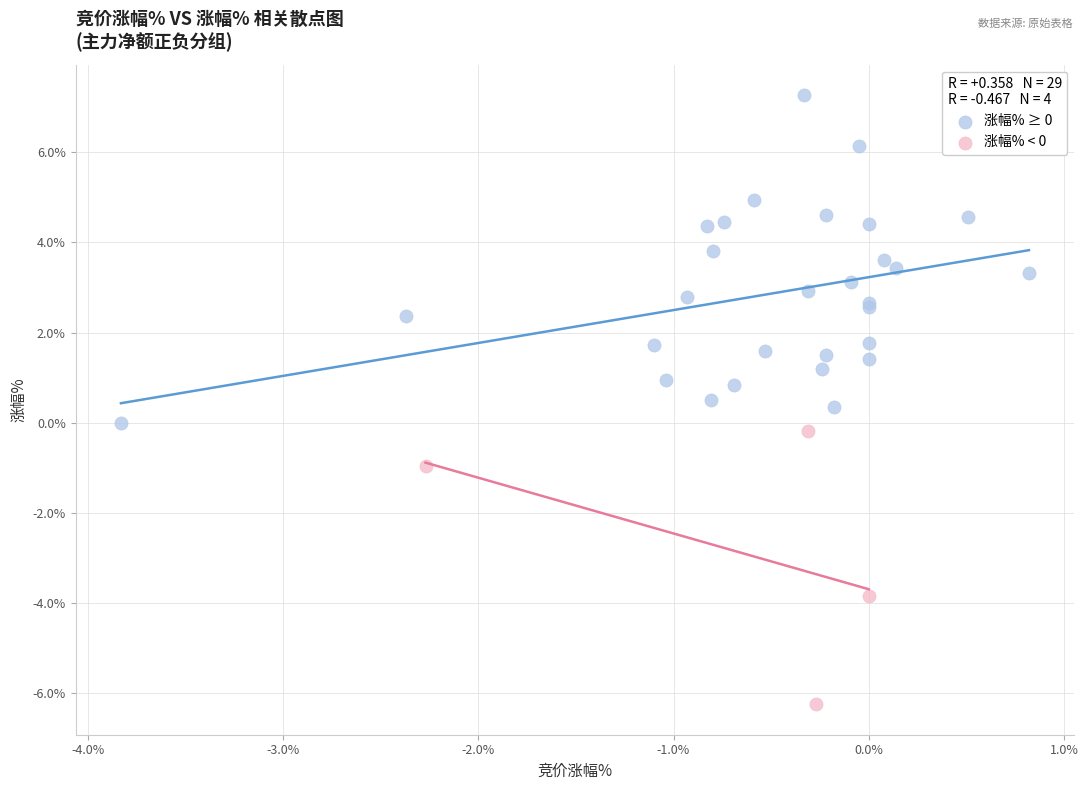

Which series has the widest spread of Y values?

涨幅% ≥ 0